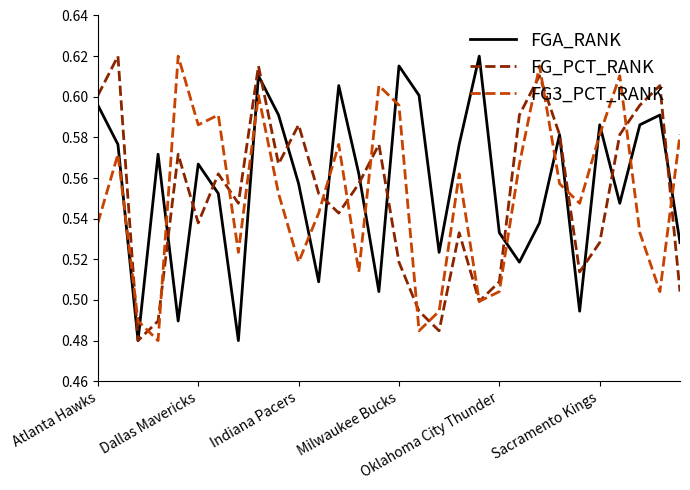

What is the difference between the maximum and minimum values in the FGA_RANK series?

0.1